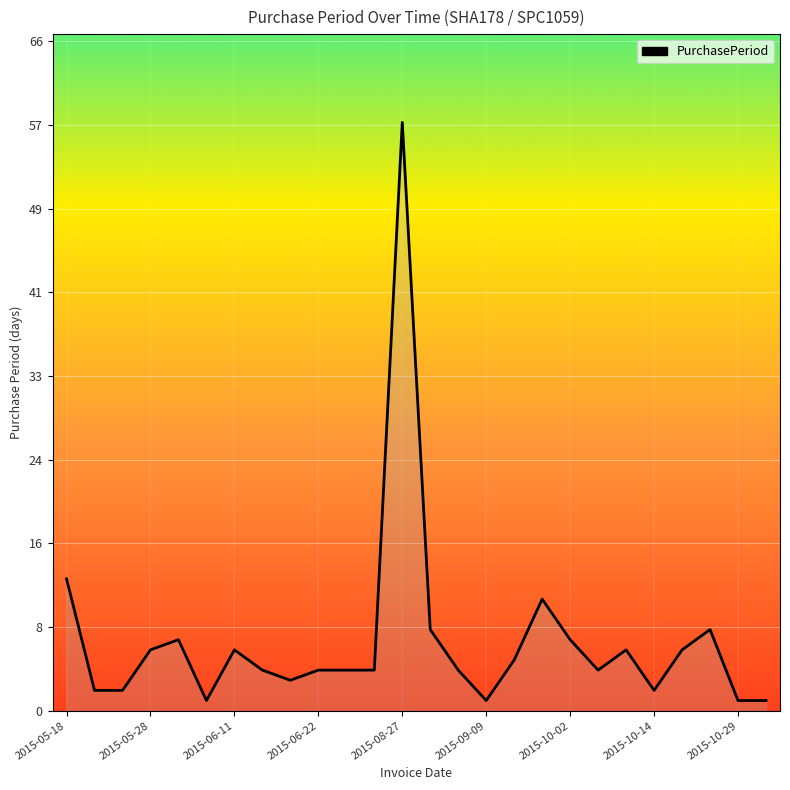

Does the chart display data point markers on the line(s)?

No